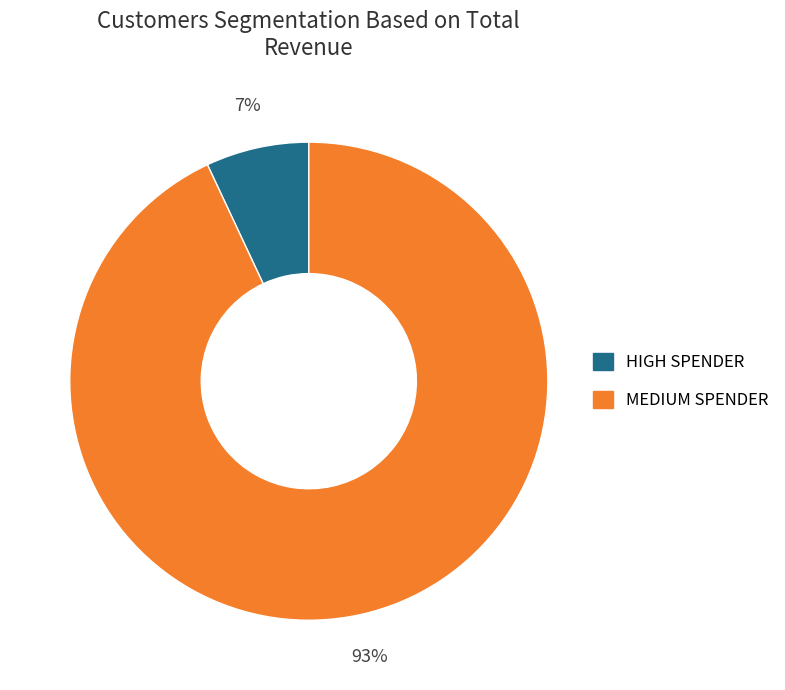

Rank the categories by value from highest to lowest.

MEDIUM SPENDER, HIGH SPENDER